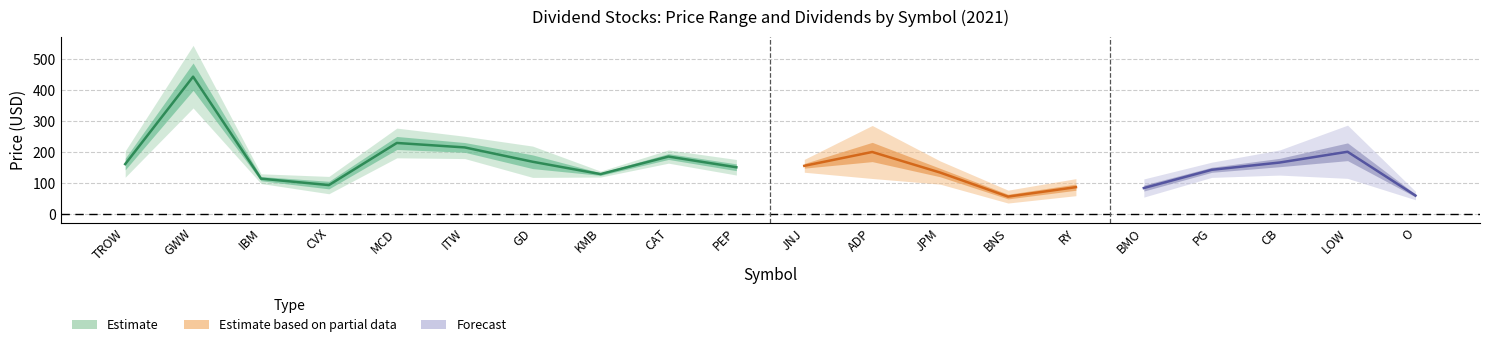

Is it true that Price at Beginning of Year equals 65.5 at PEP?

False